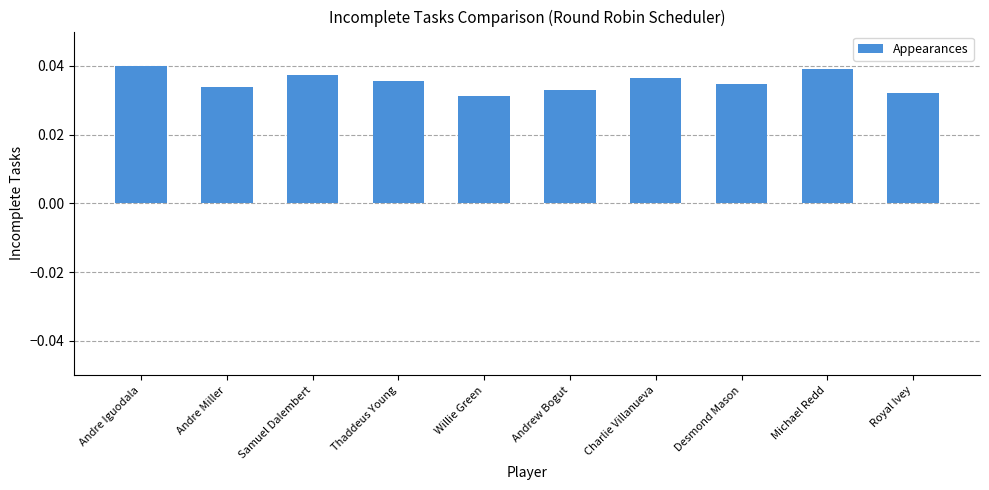

What position from the right is Charlie Villanueva?

4